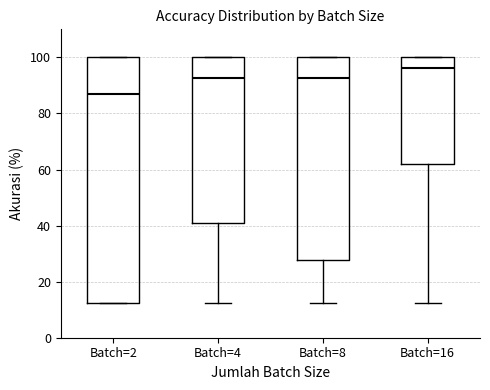

Which box is the tallest, from its lower edge to its upper edge?

Batch=2